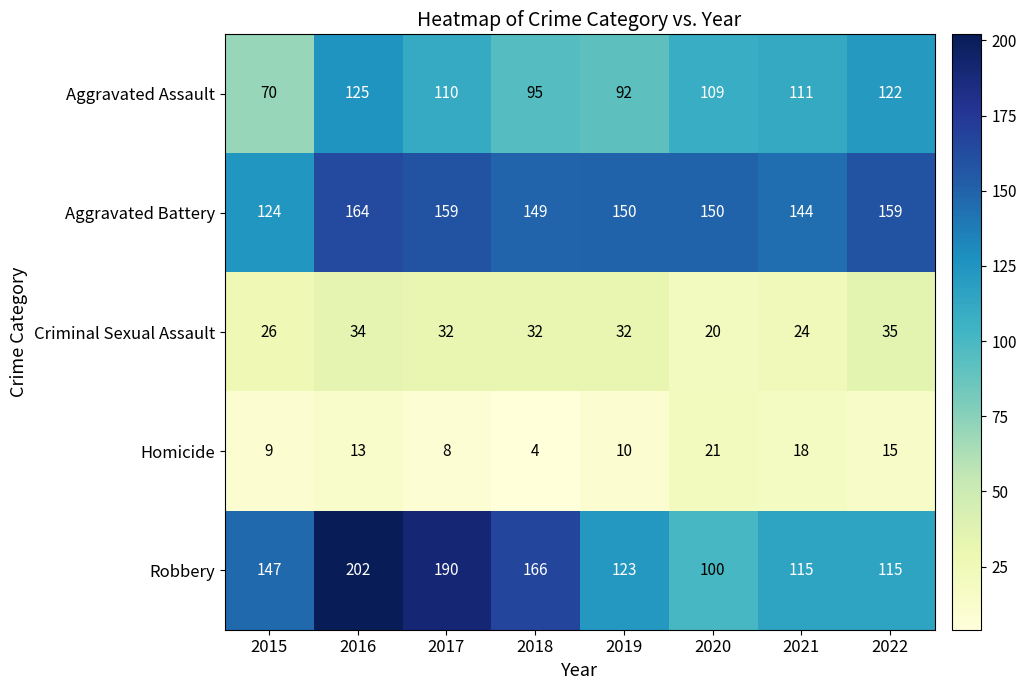

What is the difference between the highest and lowest values at 2015?

138